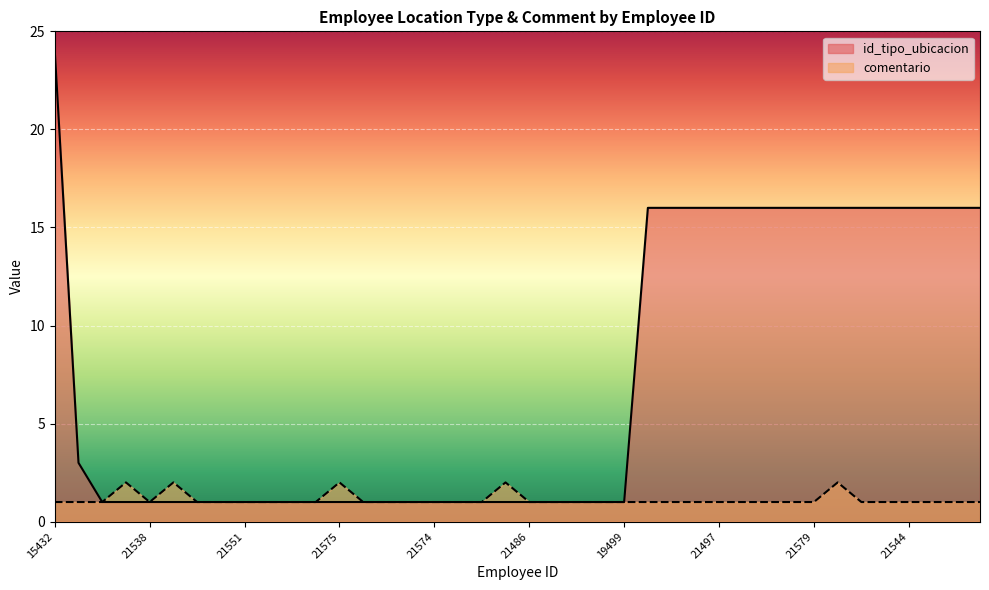

At 21552, list the series in order from smallest to largest.

comentario, id_tipo_ubicacion